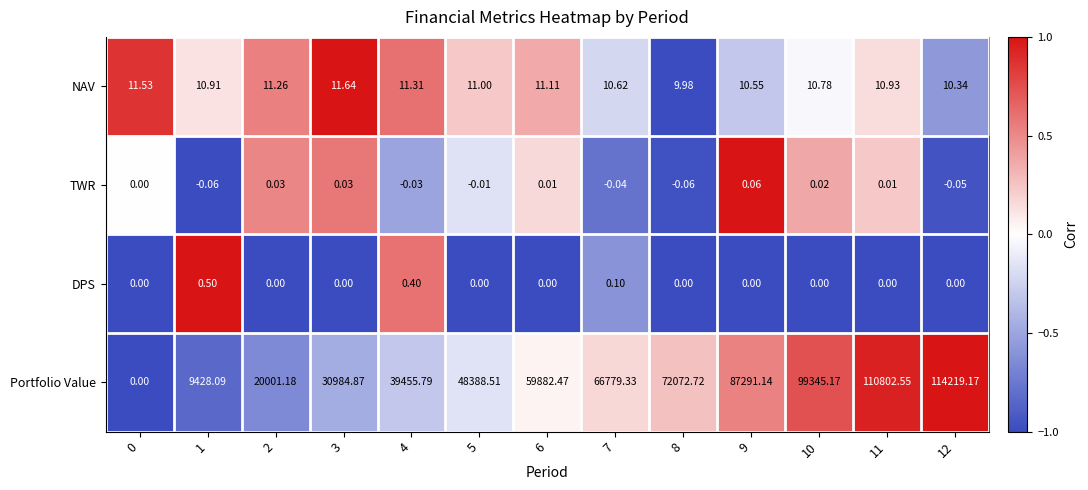

Is the value of Portfolio Value at 1 greater than the value of NAV at 1?

Yes